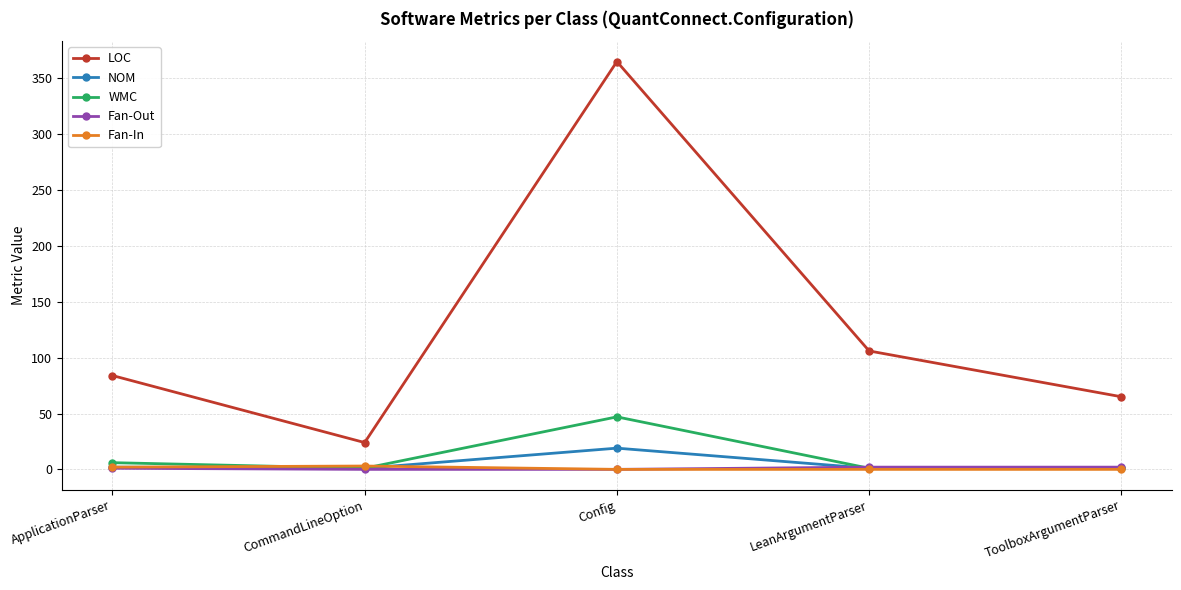

The value of LOC at LeanArgumentParser is 106. True or false?

True